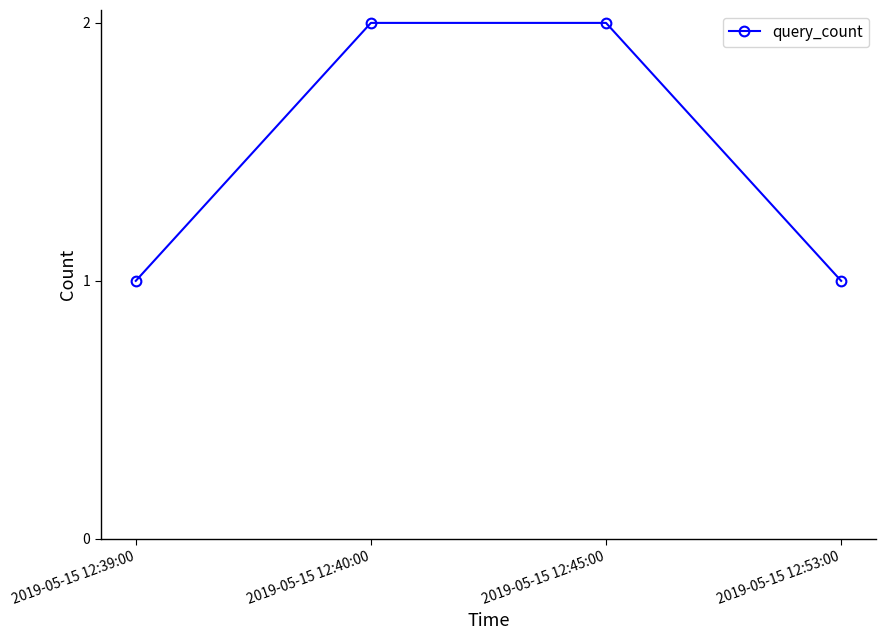

True or false: the data shows 2 at 2019-05-15 12:45:00.

True